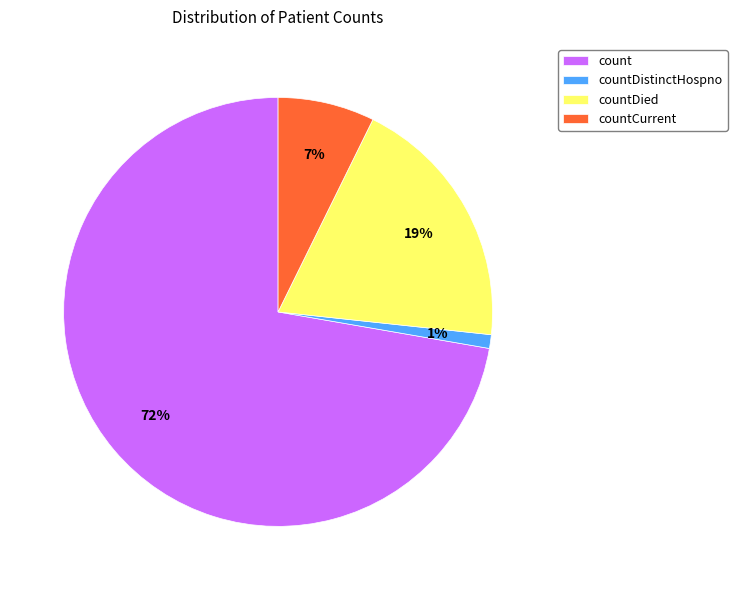

How many segments does this pie chart have?

4